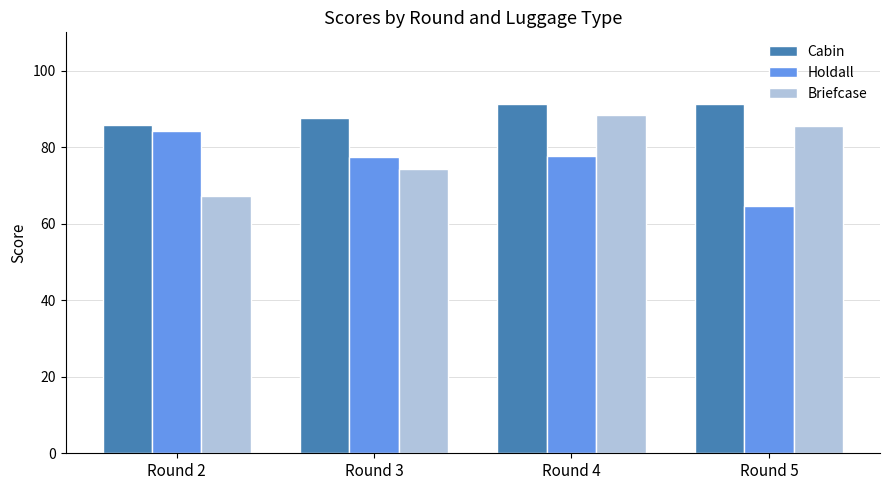

How many bars are there in total?

12